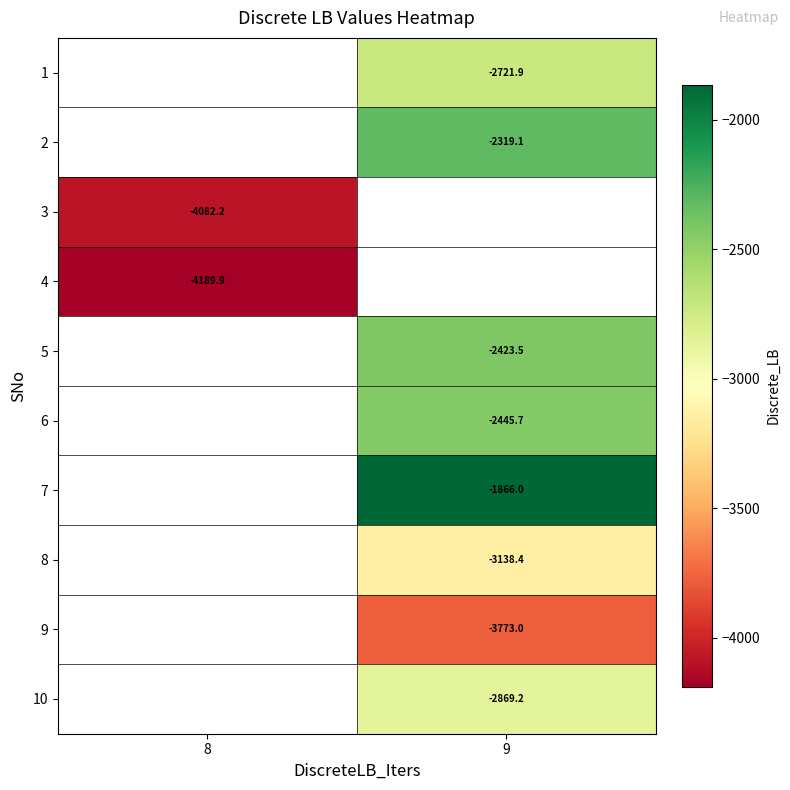

The value of row_9 at 9 is -1985.8. True or false?

False